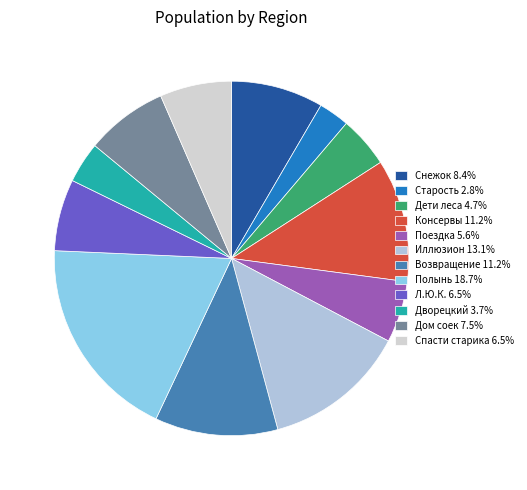

Is there a majority slice in this chart?

No